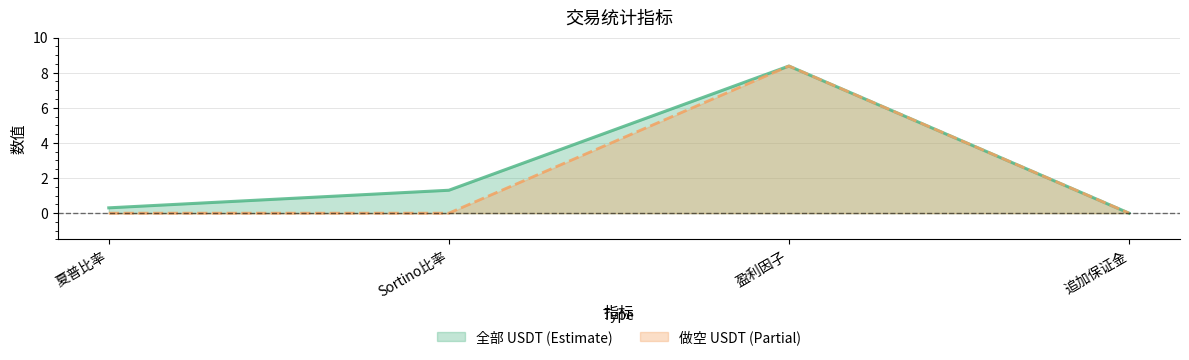

The 做空 USDT series shows 4.5 at Sortino比率. True or false?

False